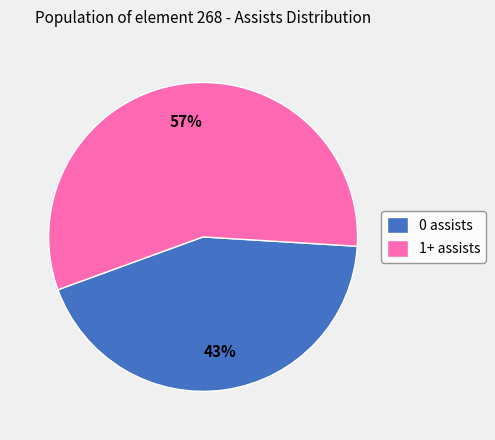

Which has a higher value, 1+ assists or 0 assists?

1+ assists